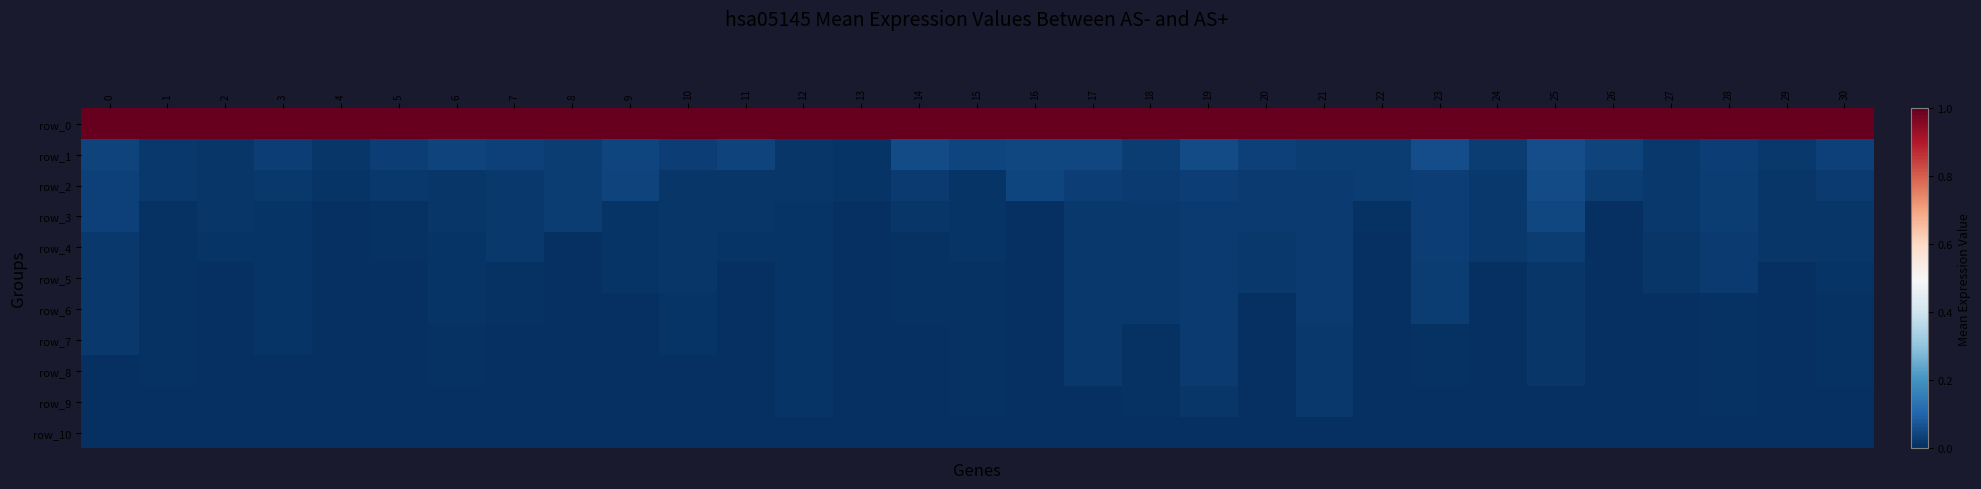

At how many categories does at least one series exceed 0?

31